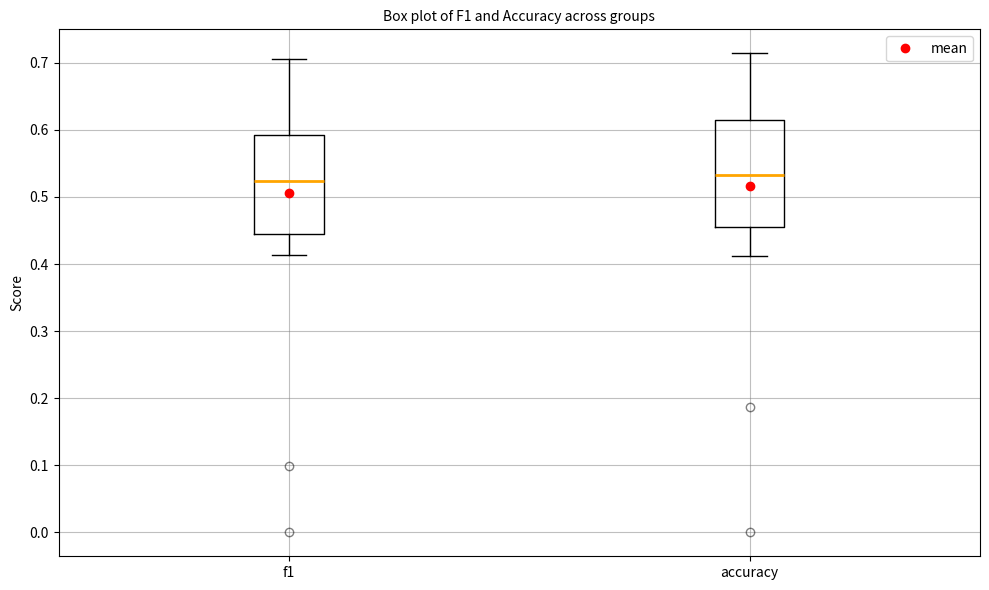

Reading left to right, read every box against the y-axis: the position of its median line, the range the box covers, and the ends of its whiskers. The values are not printed on the chart, so give them approximately, as read against the axis.

f1: median 0.52, box 0.44 to 0.59, whiskers 0.41 to 0.71
accuracy: median 0.53, box 0.45 to 0.62, whiskers 0.41 to 0.71